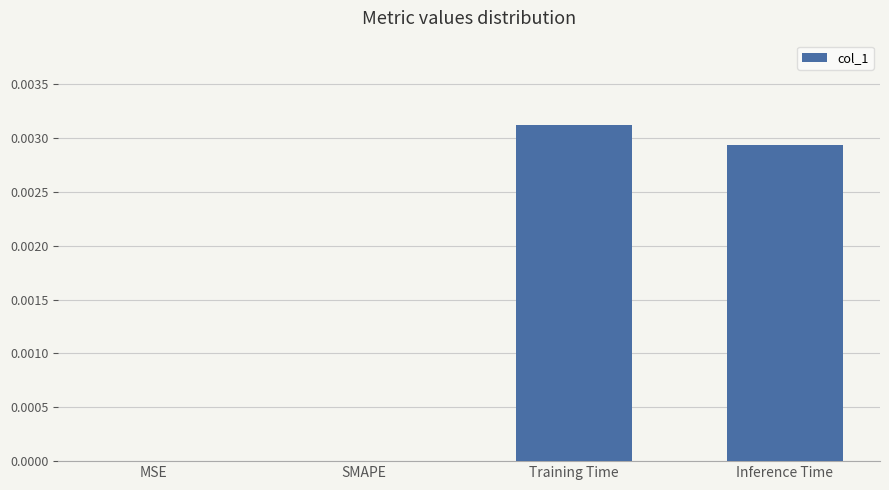

Count the number of data series in this chart.

1